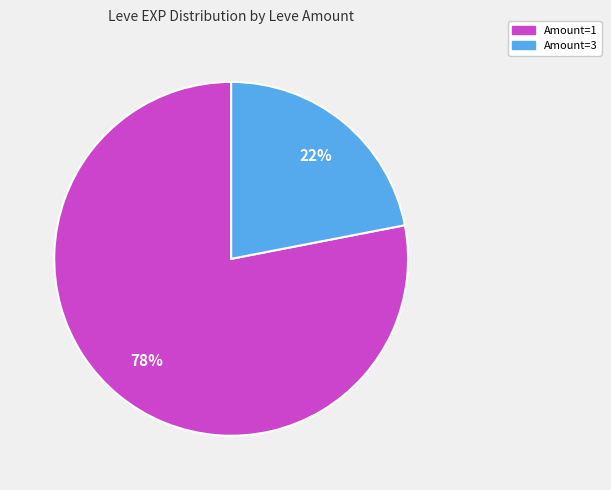

To the nearest percent, what is the average slice percentage?

50%